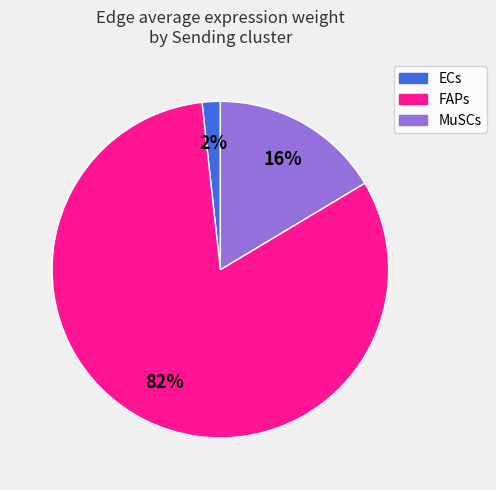

Which slice is the largest?

FAPs